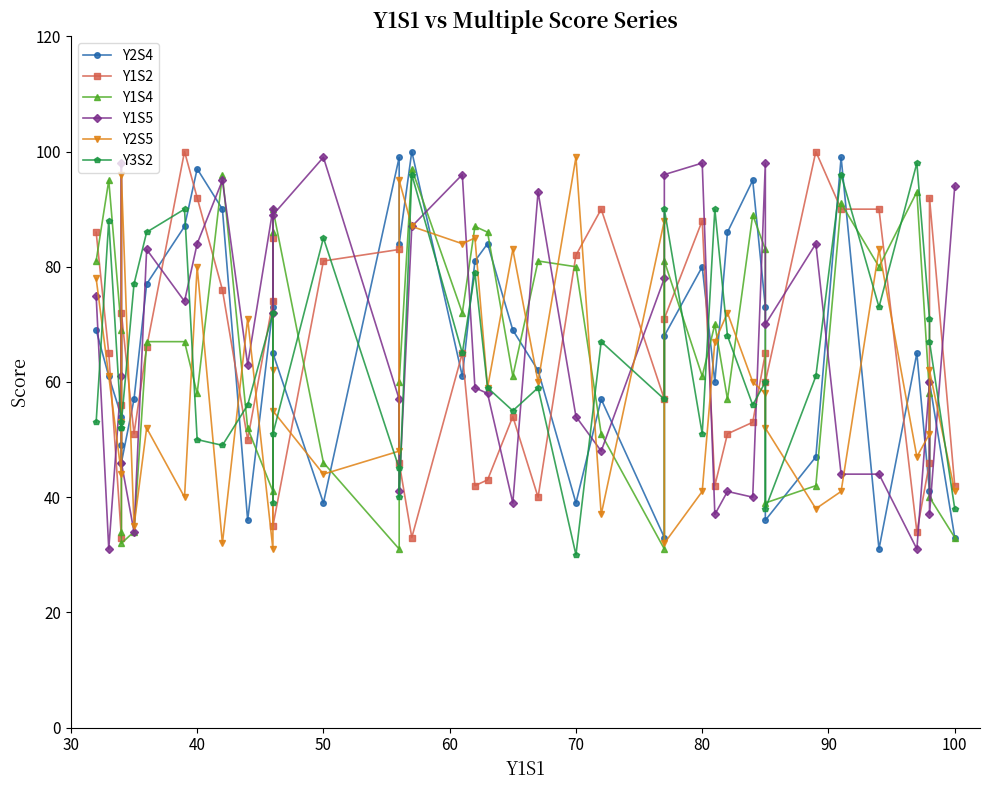

Which series changed the most between 30 and 10?

Y1S2